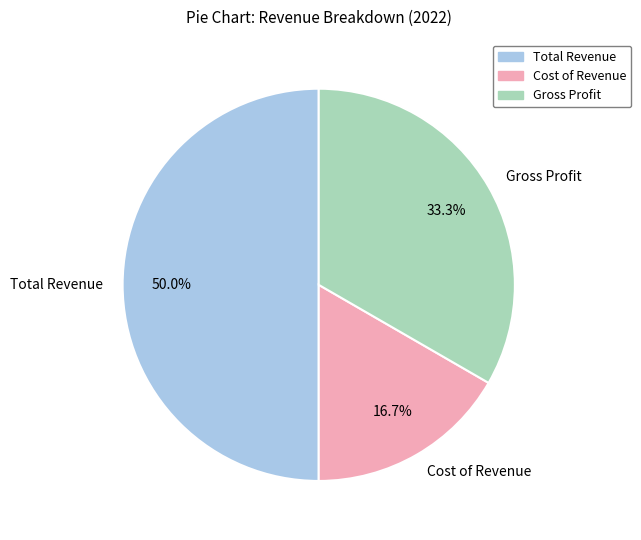

How many segments does this pie chart have?

3